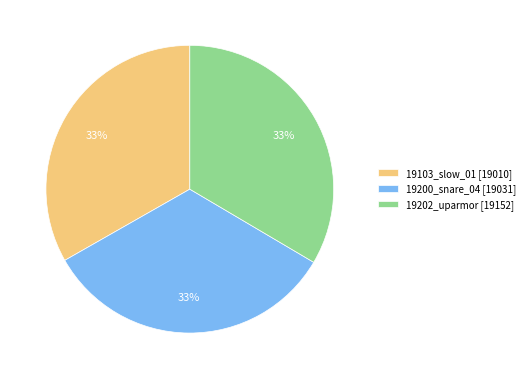

Is the sum of 19103_slow_01 [19010] and 19202_uparmor [19152] greater than half?

Yes